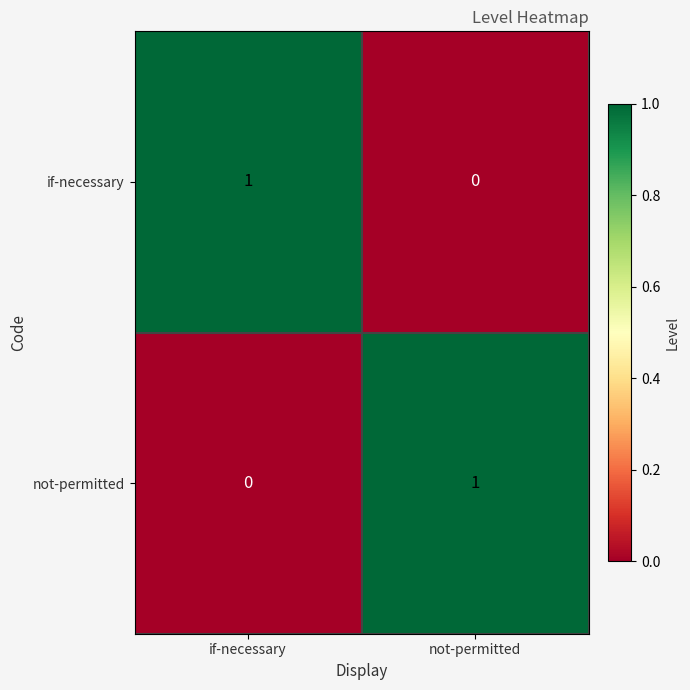

Rank the categories by not-permitted value from lowest to highest.

if-necessary, not-permitted